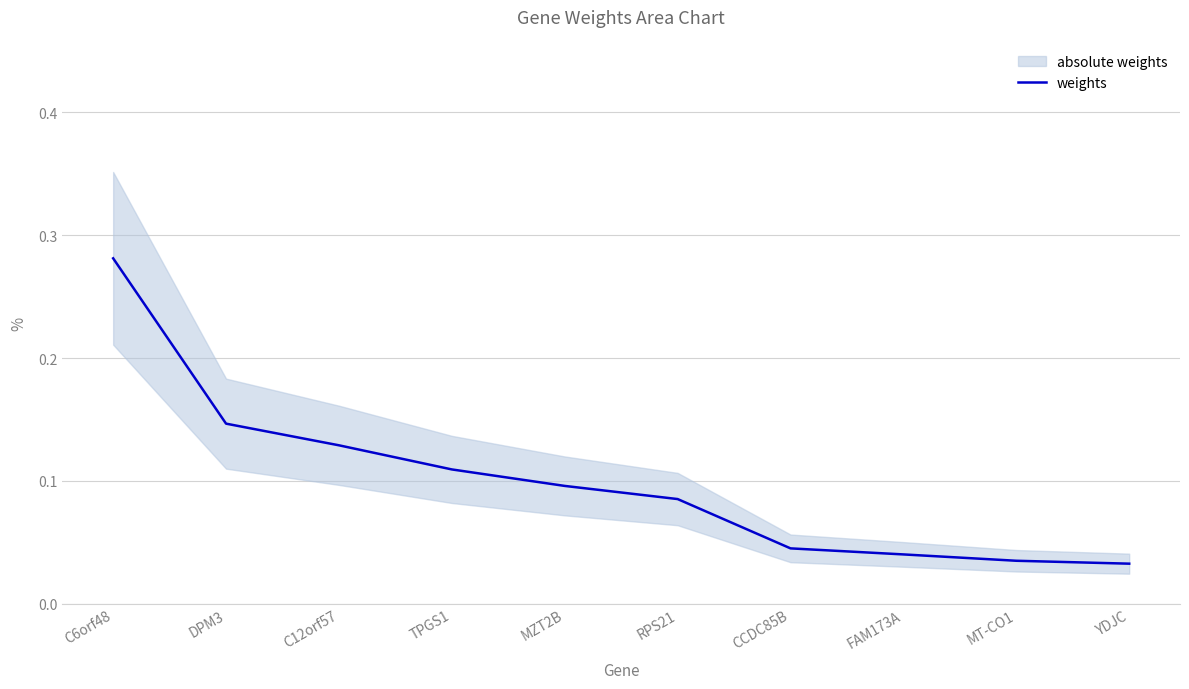

Reading left to right, list all the values displayed in this chart.

C6orf48=0.3	DPM3=0.1	C12orf57=0.1	TPGS1=0.1	MZT2B=0.1	RPS21=0.1	CCDC85B=0.0	FAM173A=0.0	MT-CO1=0.0	YDJC=0.0